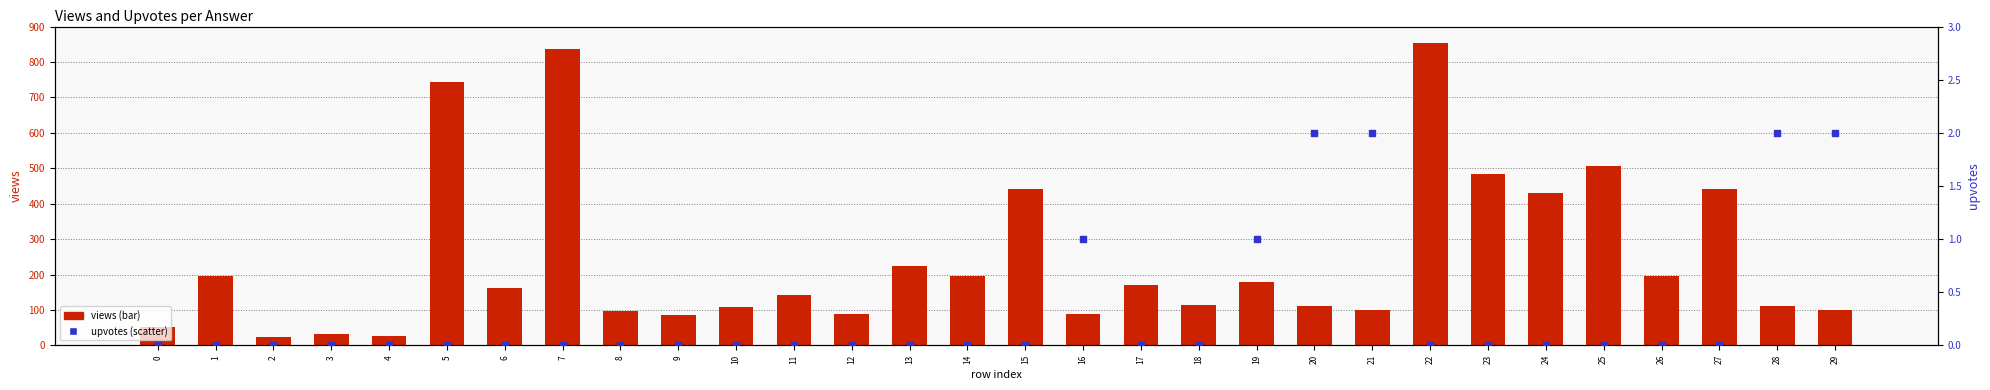

What are all the series names shown in the legend?

views, upvotes